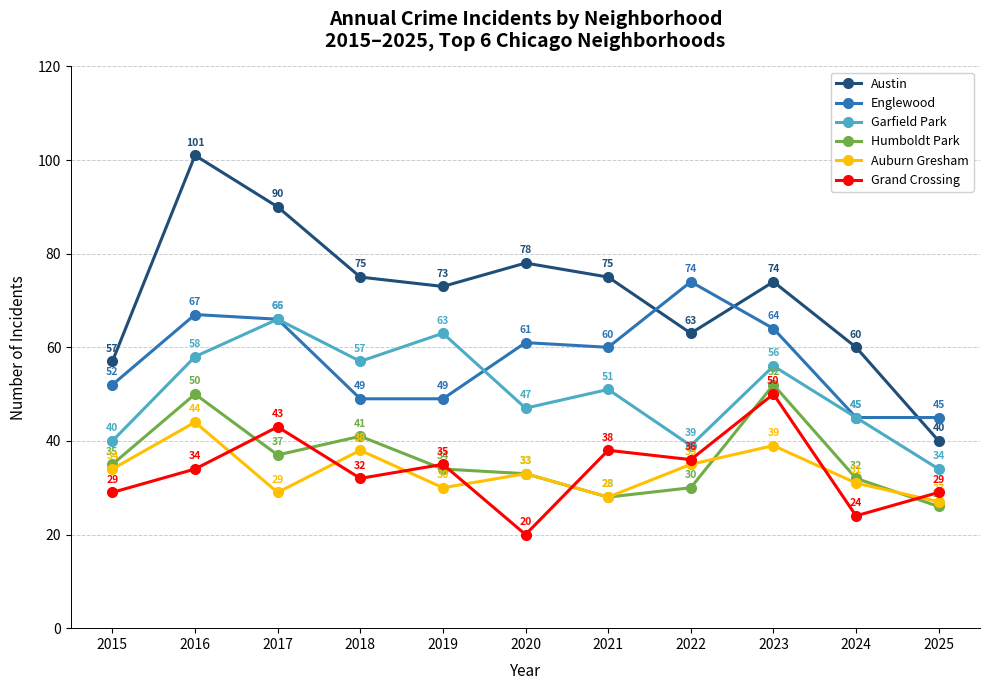

What is the difference between the maximum and minimum values in the Englewood series?

29